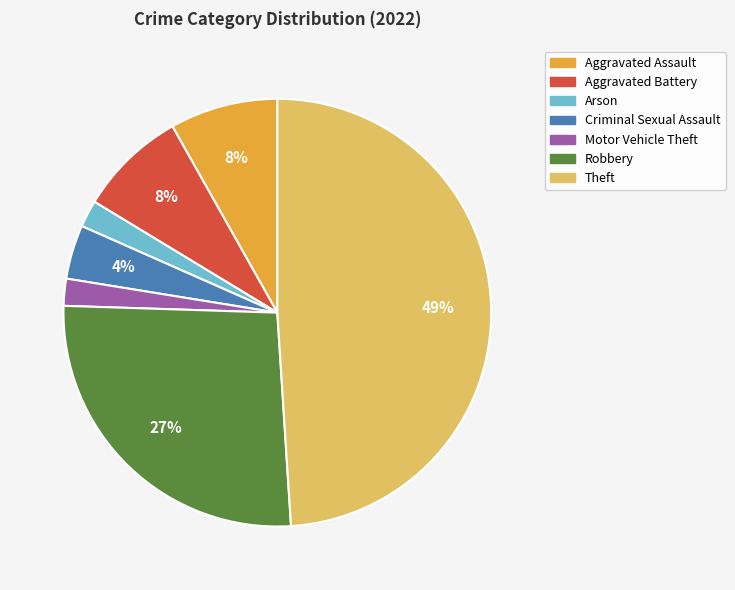

How many segments does this pie chart have?

7